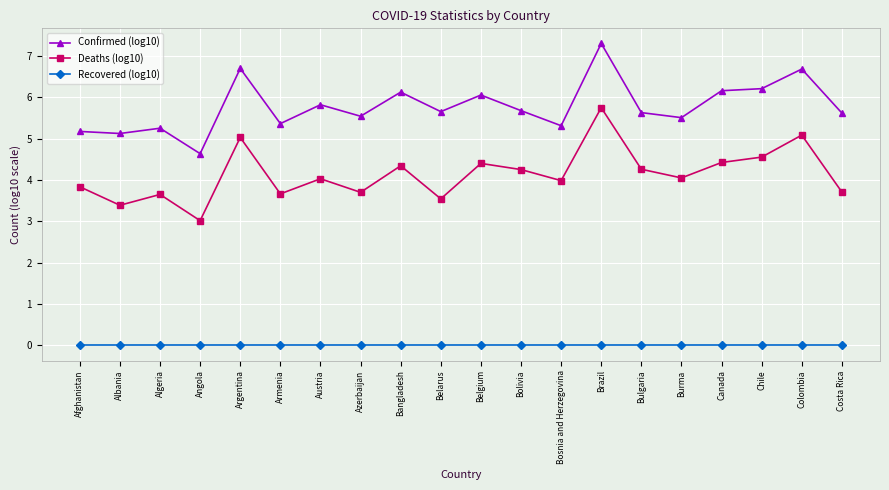

Which series changed the most between Azerbaijan and Colombia?

Deaths (log10)